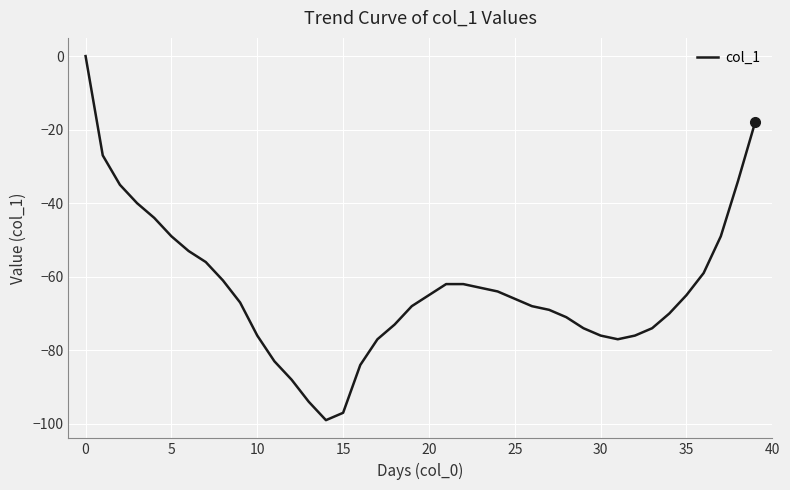

Does the chart have visible grid lines?

Yes